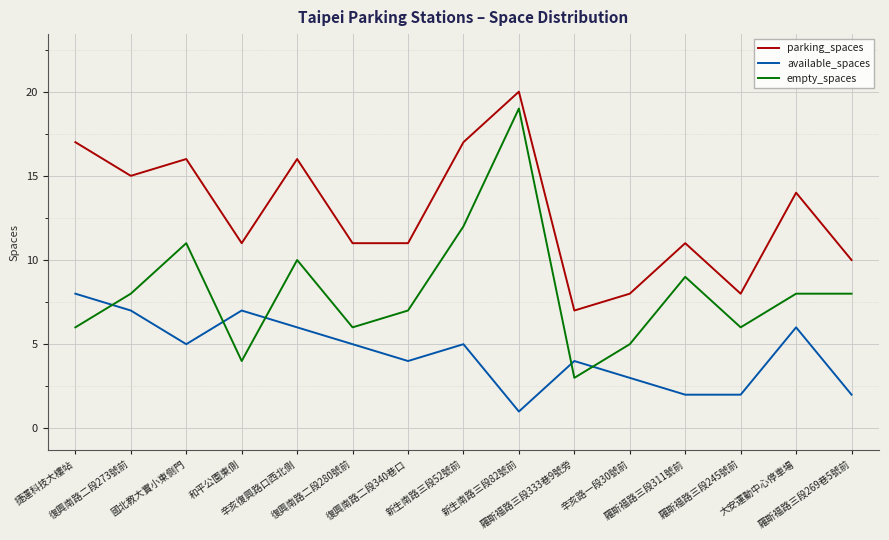

Reading left to right, extract all data points from this chart.

parking_spaces: 17	15	16	11	16	11	11	17	20	7	8	11	8	14	10
available_spaces: 8	7	5	7	6	5	4	5	1	4	3	2	2	6	2
empty_spaces: 6	8	11	4	10	6	7	12	19	3	5	9	6	8	8